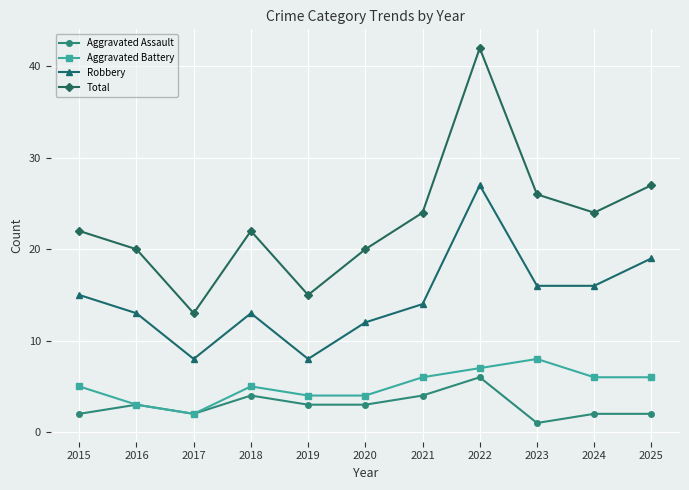

What is the value of the Aggravated Assault point at the 4th from the left?

4